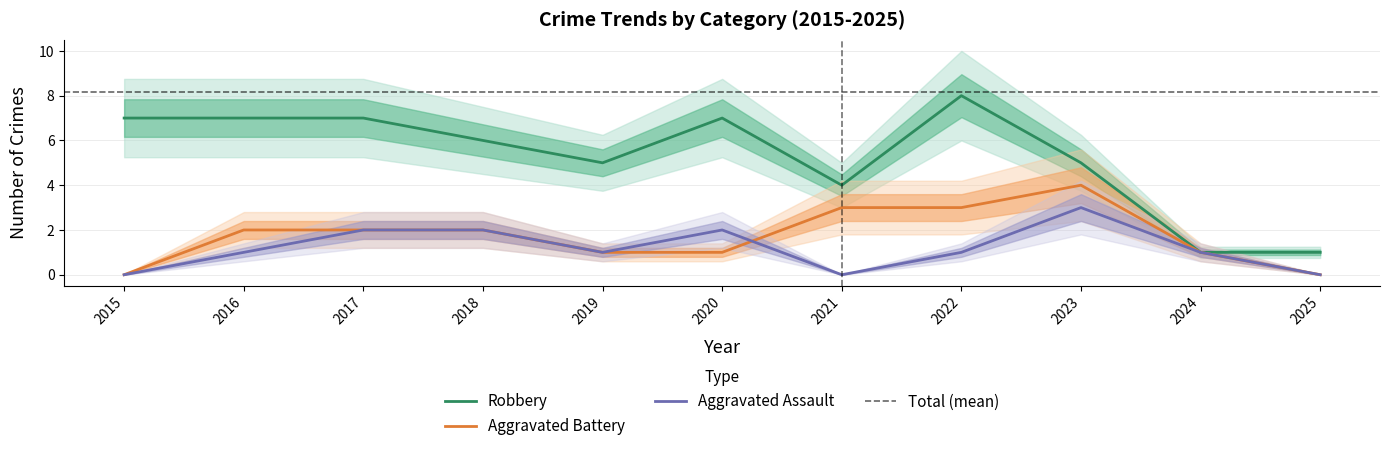

True or false: Robbery has a value of 8 at 2022.

True